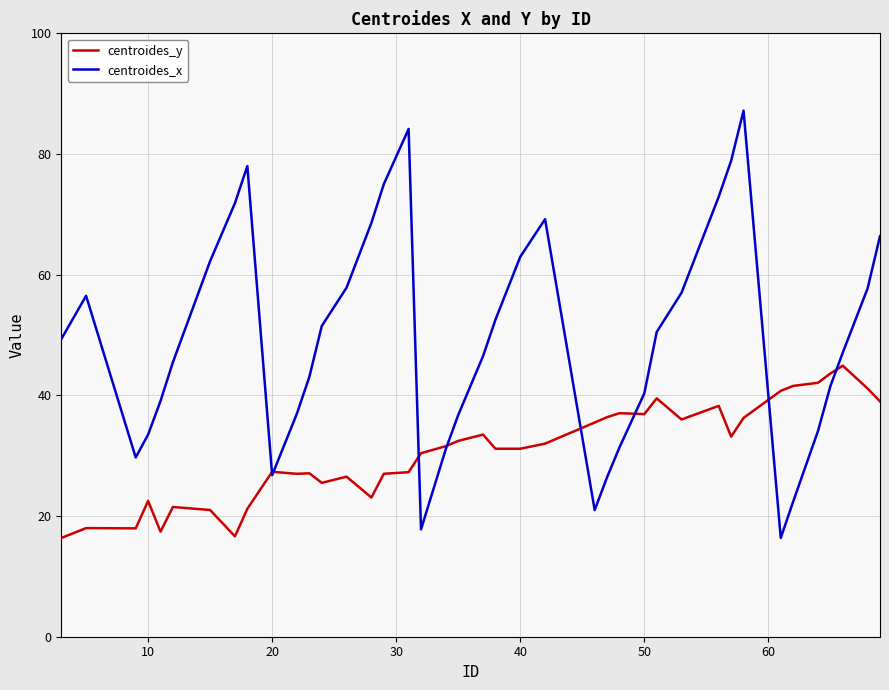

List the series in order of their peak value, highest first.

centroides_x, centroides_y